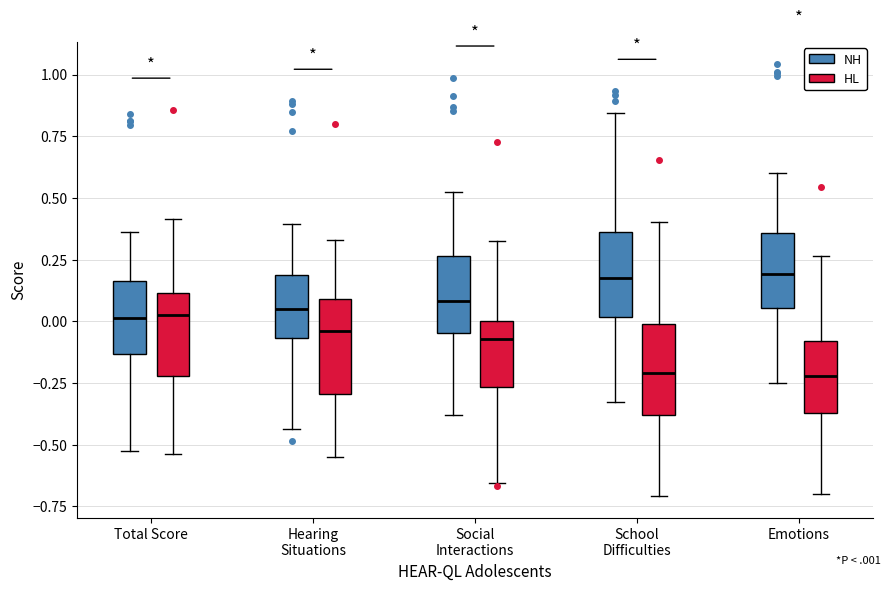

Reading left to right, read every box against the y-axis: the position of its median line, the range the box covers, and the ends of its whiskers. The values are not printed on the chart, so give them approximately, as read against the axis.

Total Score (NH): median 0.00, box -0.15 to 0.15, whiskers -0.50 to 0.35
Total Score (HL): median 0.00, box -0.20 to 0.10, whiskers -0.55 to 0.40
Hearing Situations (NH): median 0.05, box -0.05 to 0.20, whiskers -0.45 to 0.40
Hearing Situations (HL): median -0.05, box -0.30 to 0.10, whiskers -0.55 to 0.35
Social Interactions (NH): median 0.10, box -0.05 to 0.25, whiskers -0.40 to 0.50
Social Interactions (HL): median -0.05, box -0.25 to 0.00, whiskers -0.65 to 0.35
School Difficulties (NH): median 0.20, box 0.00 to 0.35, whiskers -0.35 to 0.85
School Difficulties (HL): median -0.20, box -0.40 to 0.00, whiskers -0.70 to 0.40
Emotions (NH): median 0.20, box 0.05 to 0.35, whiskers -0.25 to 0.60
Emotions (HL): median -0.20, box -0.35 to -0.10, whiskers -0.70 to 0.25